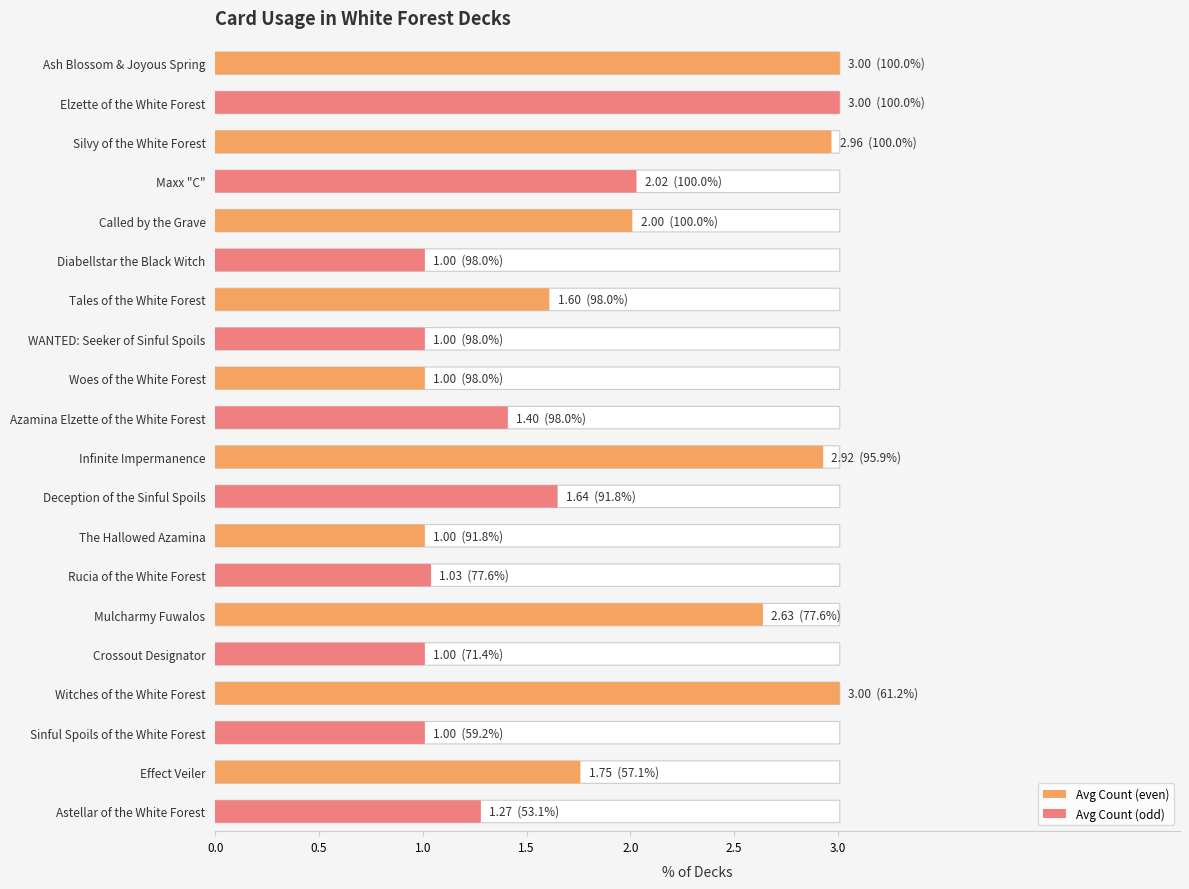

What is the difference between the maximum and minimum values?

2.0